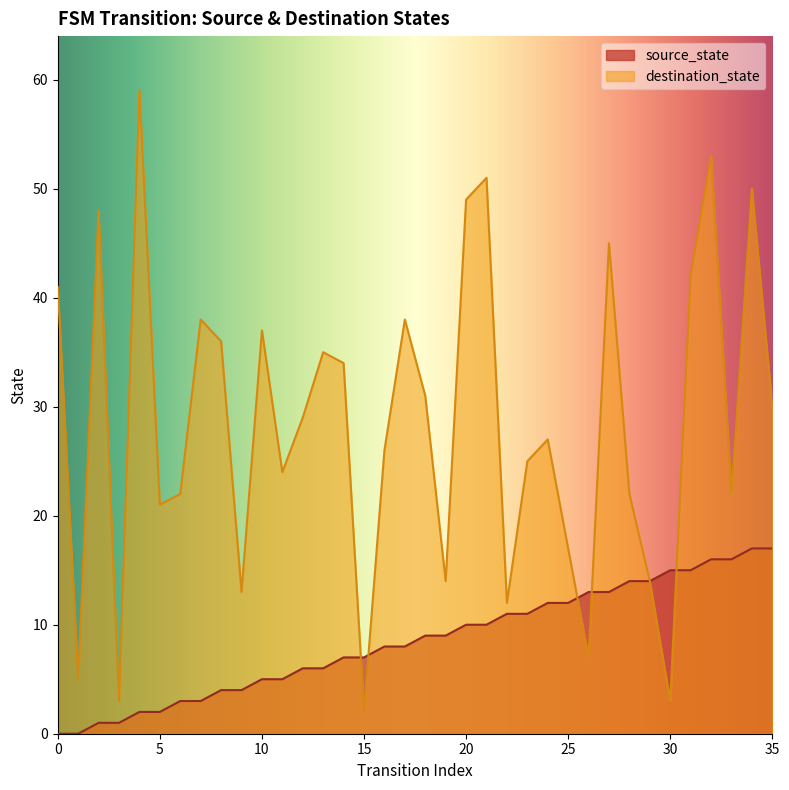

What are all the series names shown in the legend?

source_state, destination_state